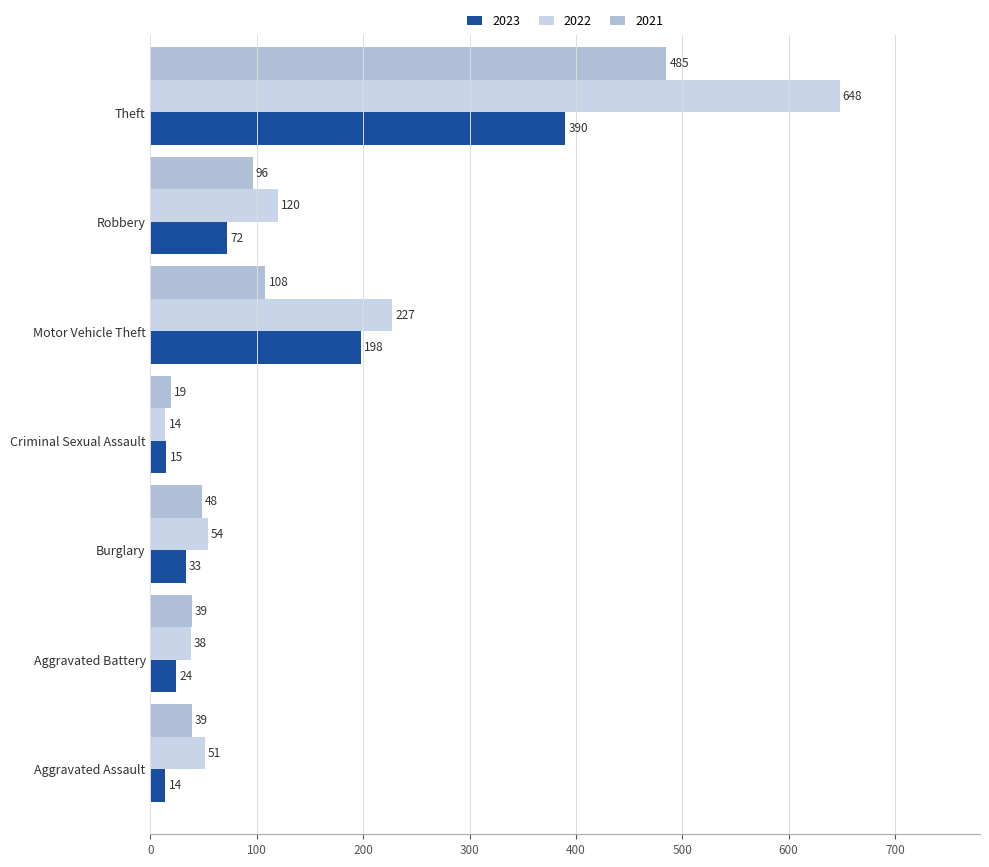

How many values in the 2022 series are below 54?

3